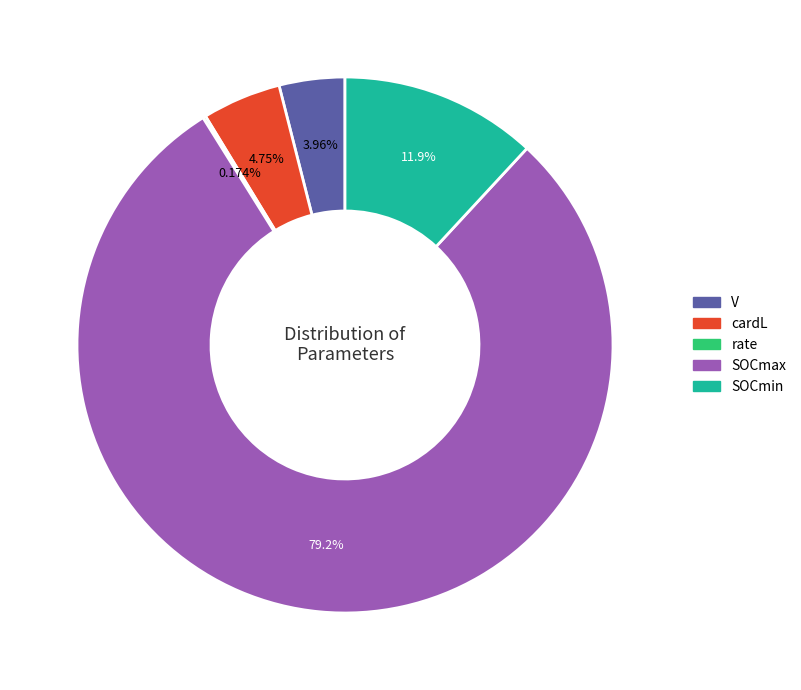

To the nearest percent, what is the difference between the largest and smallest slice percentages?

79%